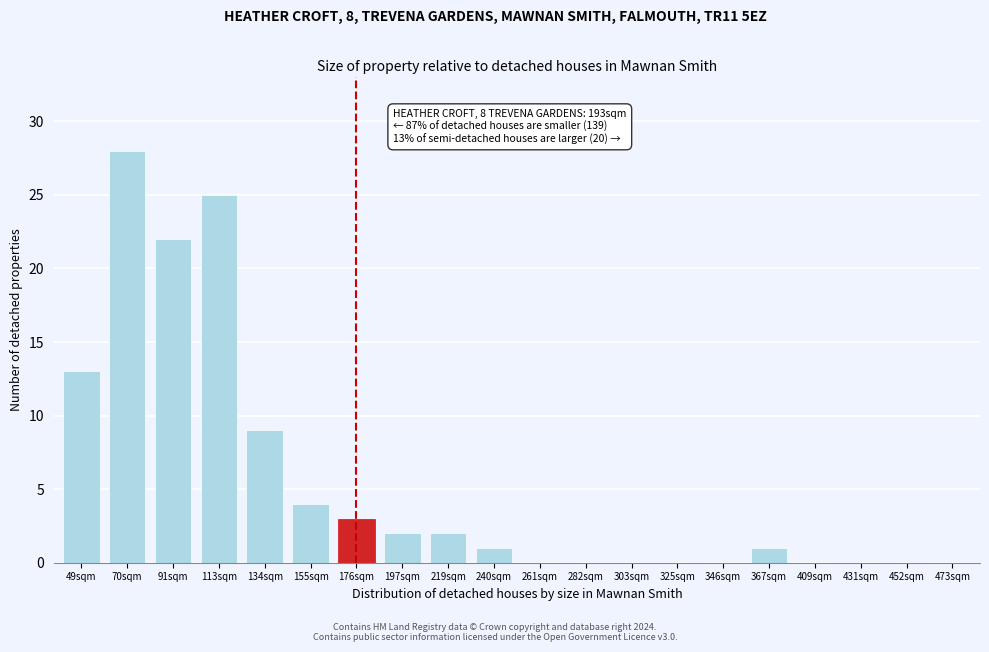

Reading left to right, transcribe all the data shown in this chart.

49sqm=13	70sqm=28	91sqm=22	113sqm=25	134sqm=9	155sqm=4	176sqm=3	197sqm=2	219sqm=2	240sqm=1	261sqm=0	282sqm=0	303sqm=0	325sqm=0	346sqm=0	367sqm=1	409sqm=0	431sqm=0	452sqm=0	473sqm=0